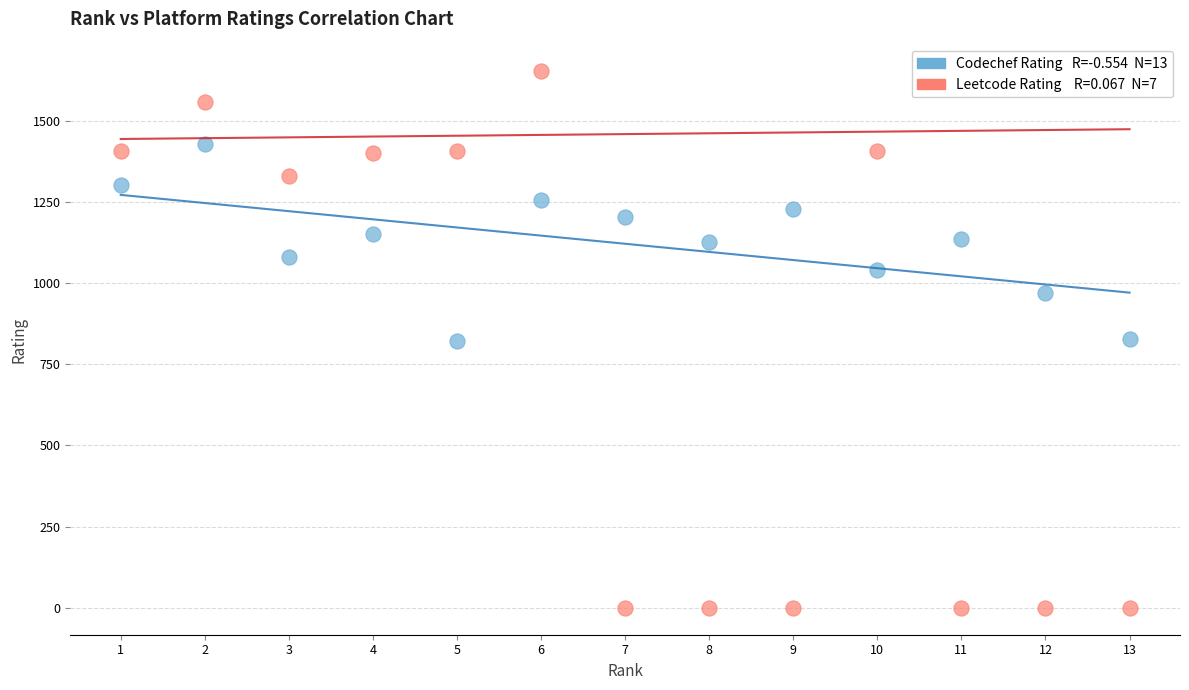

Across all data points, what is the range of X values (max minus min)?

12